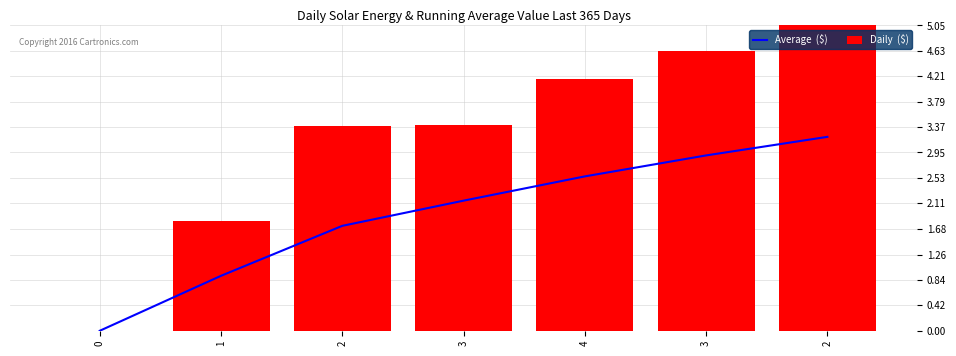

What is the maximum value for Daily  ($)?

5.0